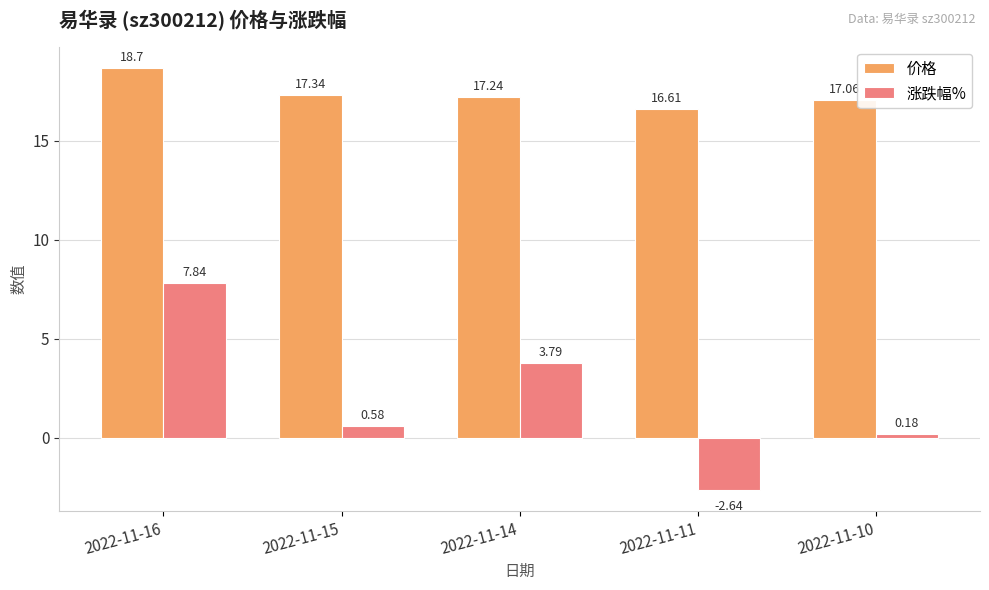

Read the 价格 value at 2022-11-11.

16.6